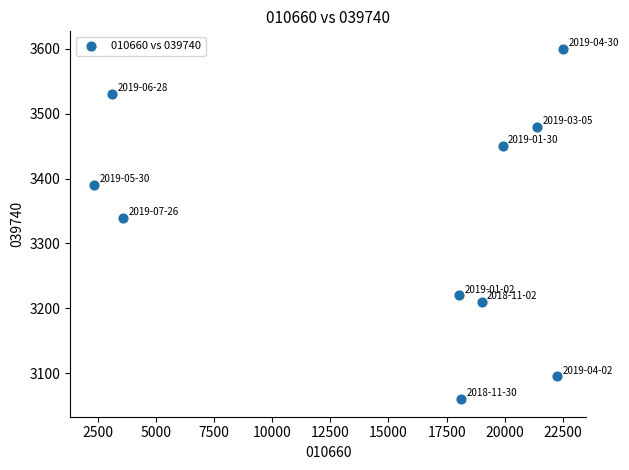

What is the average X value?

15026